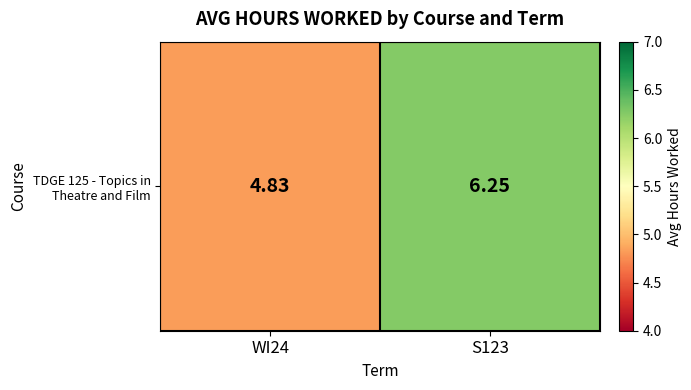

How many data points are less than 6?

1